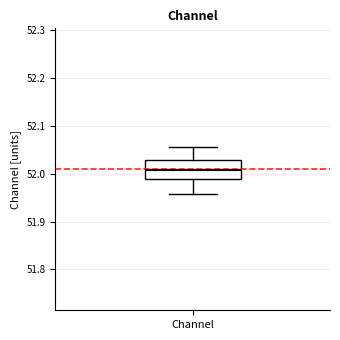

Read this box plot against the y-axis: the position of the median line, the range covered by the box, and the ends of both whiskers. The values are not printed on the chart, so give them approximately, as read against the axis.

median 52.01, box 51.99 to 52.03, whiskers 51.96 to 52.05